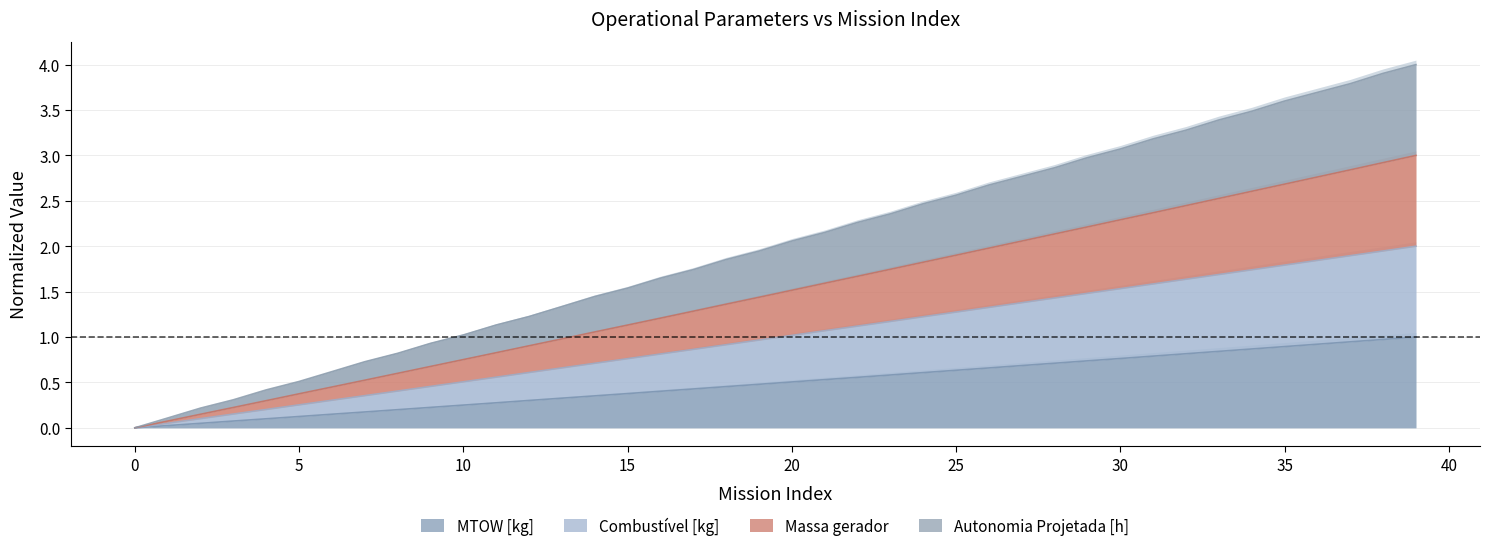

What is the average value of the MTOW [kg] series?

0.5